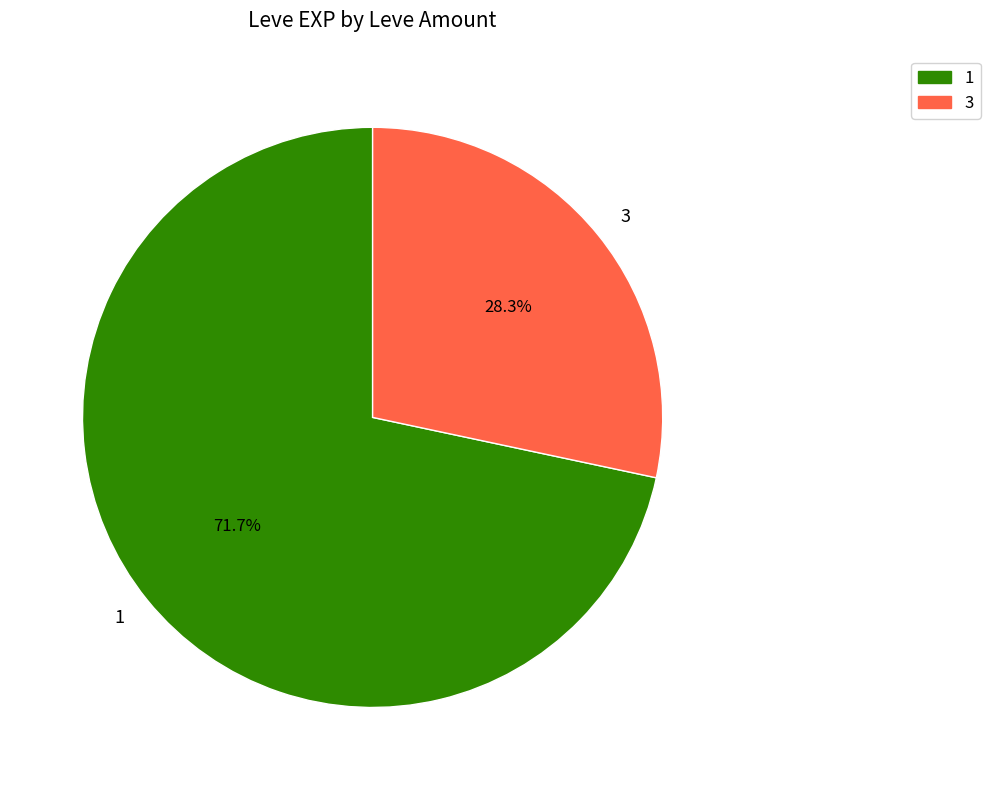

How many slices are in this pie chart?

2